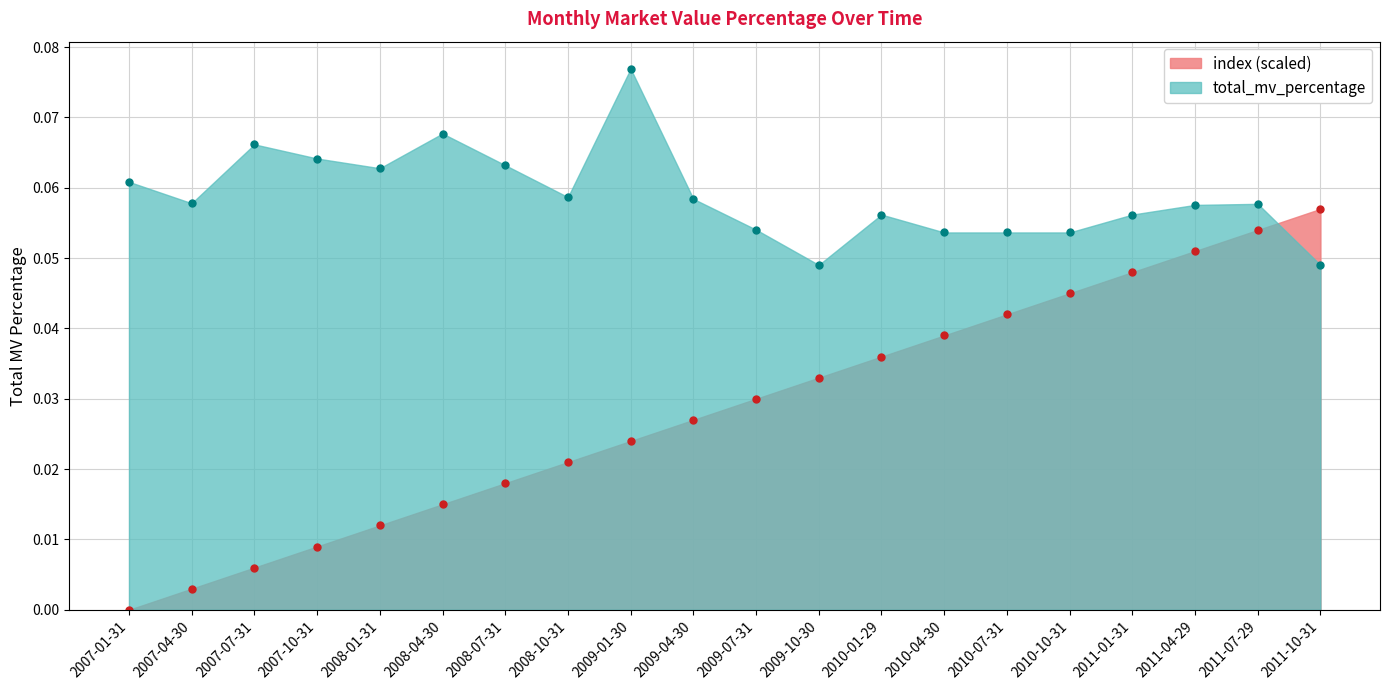

True or false: total_mv_percentage and index intersect in this chart.

True